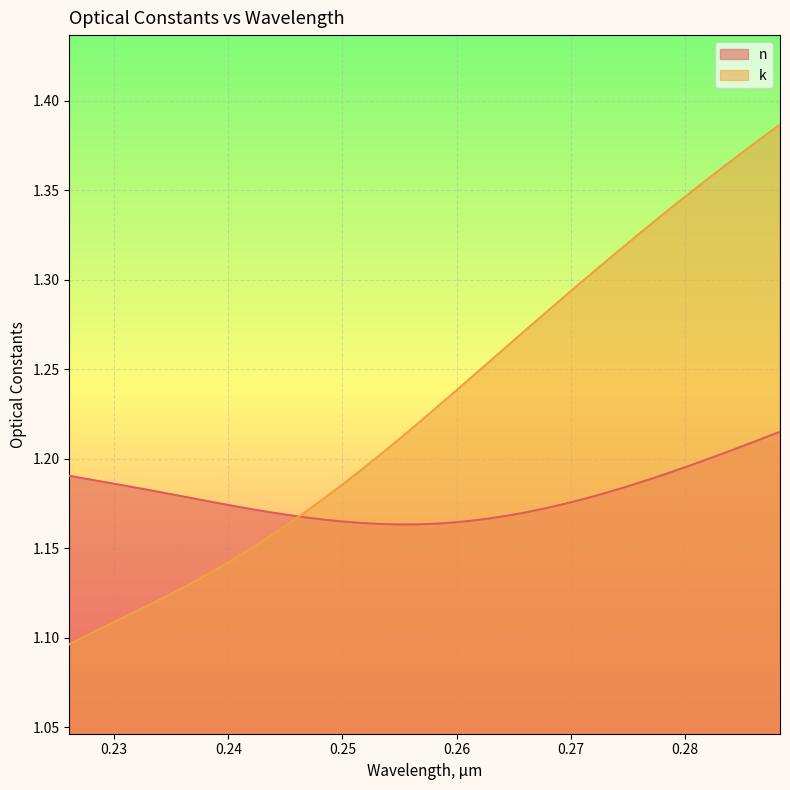

What are all the series names shown in the legend?

n, k